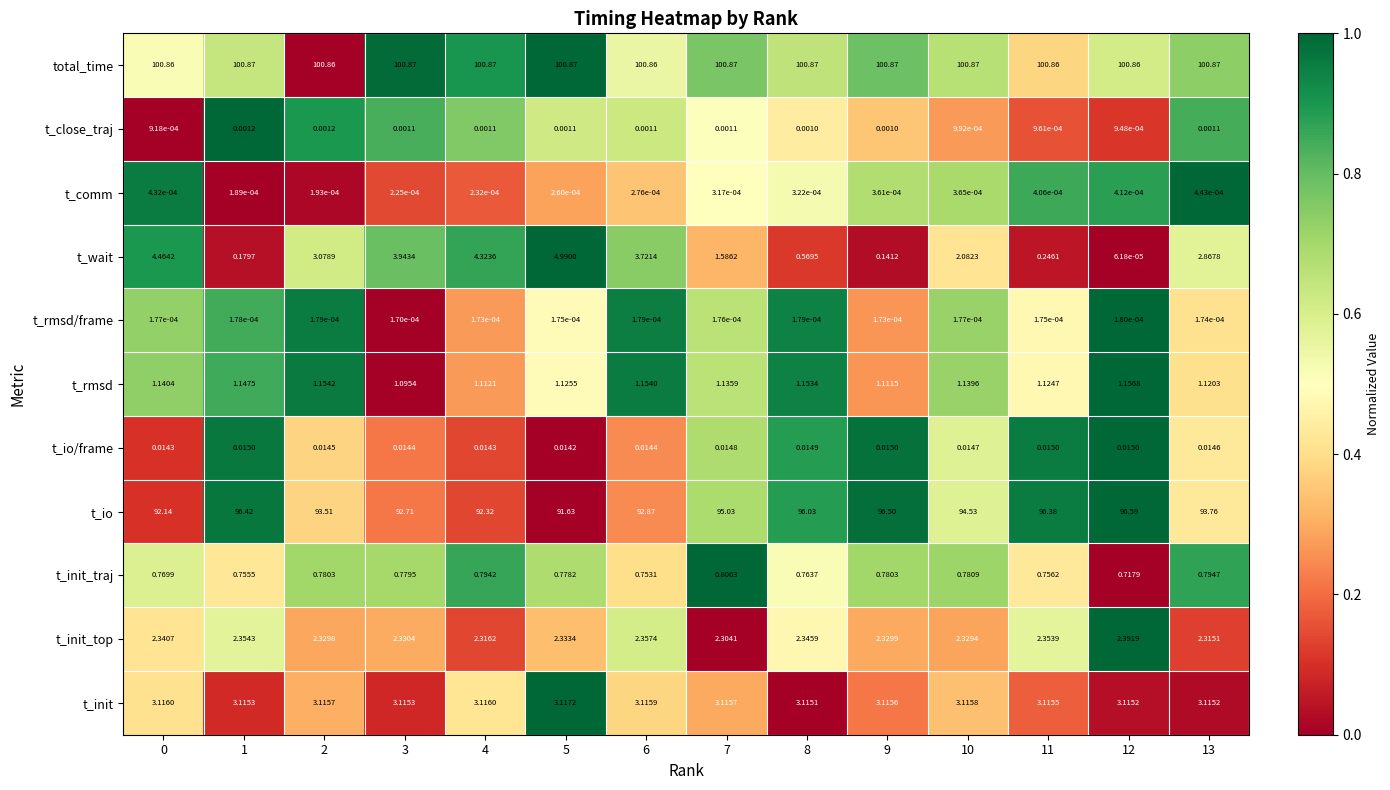

Between 1 and 8, which series saw the biggest shift?

t_io